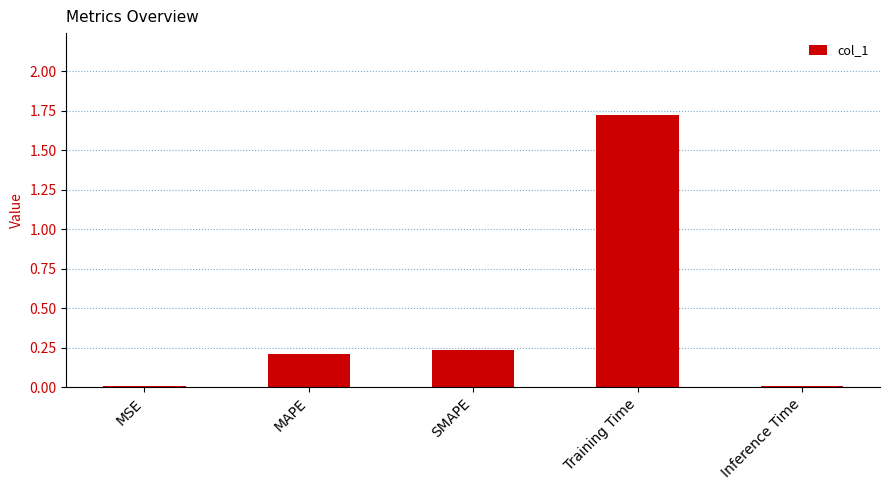

The value at Inference Time is 0.0. True or false?

True